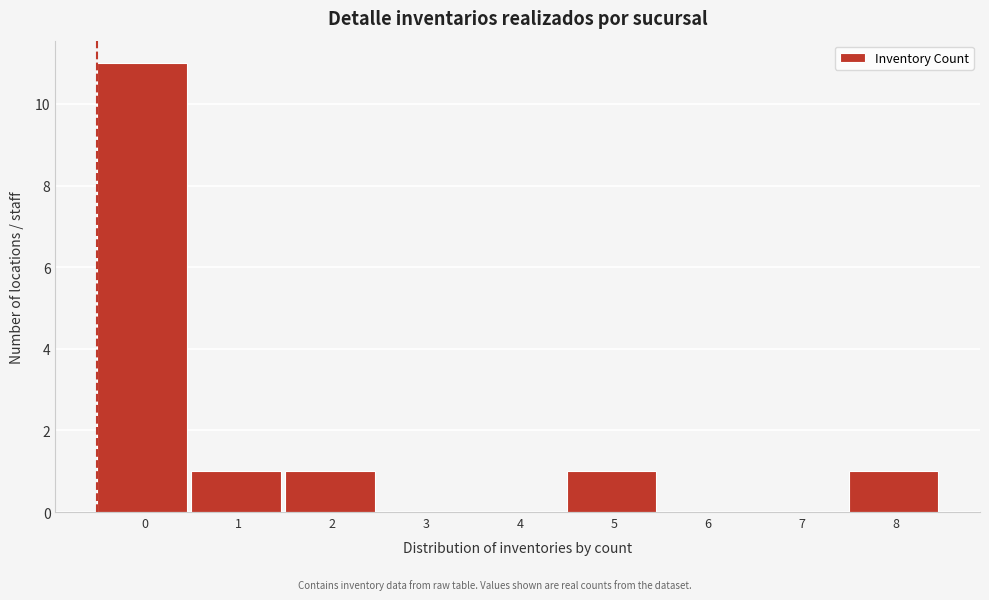

Reading right to left, extract all data points from this chart.

8=1	7=0	6=0	5=1	4=0	3=0	2=1	1=1	0=11